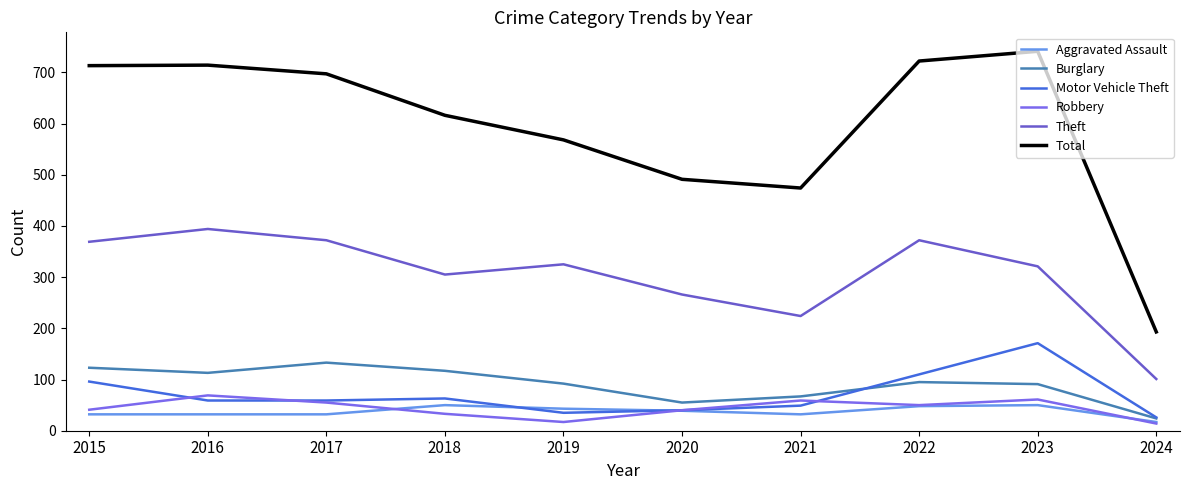

What is the spread (max minus min) of values at 2020?

452